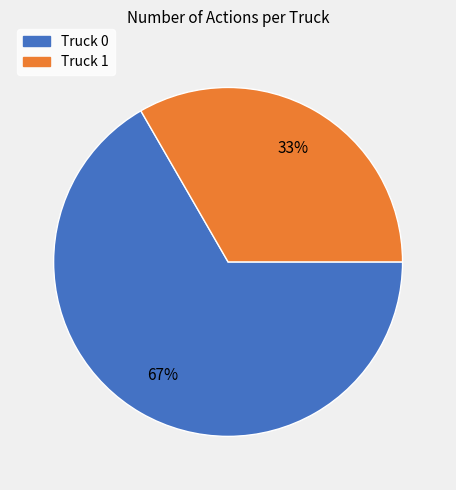

Which has a higher value, Truck 0 or Truck 1?

Truck 0